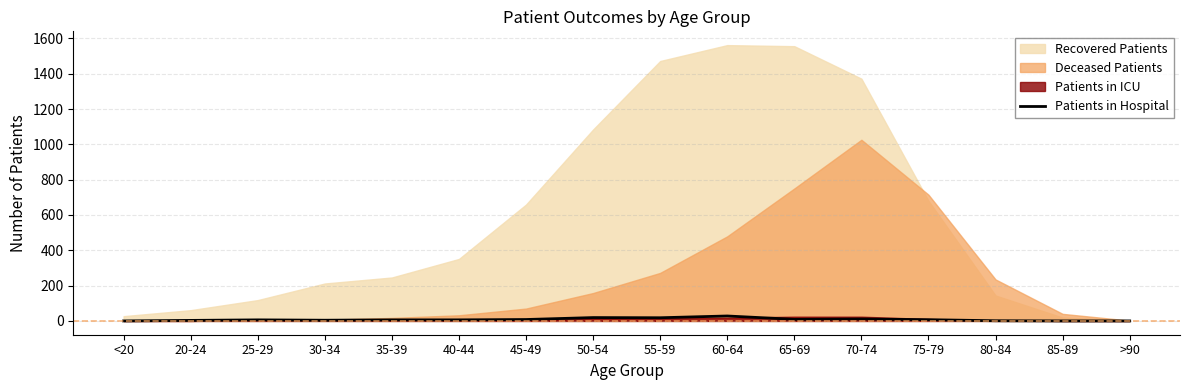

At which label is the value closest to 14?

70-74